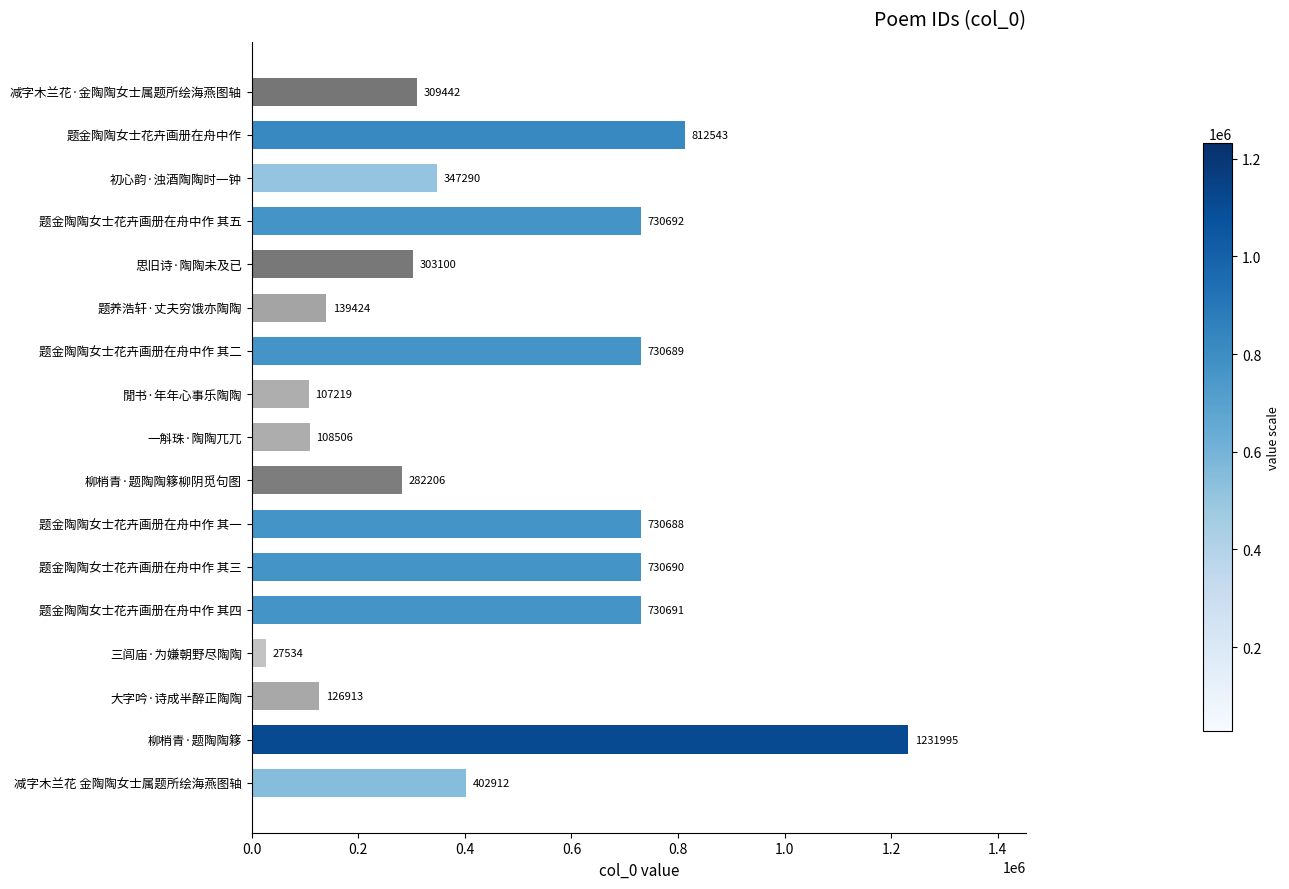

What is the difference between the maximum and minimum values?

1204461